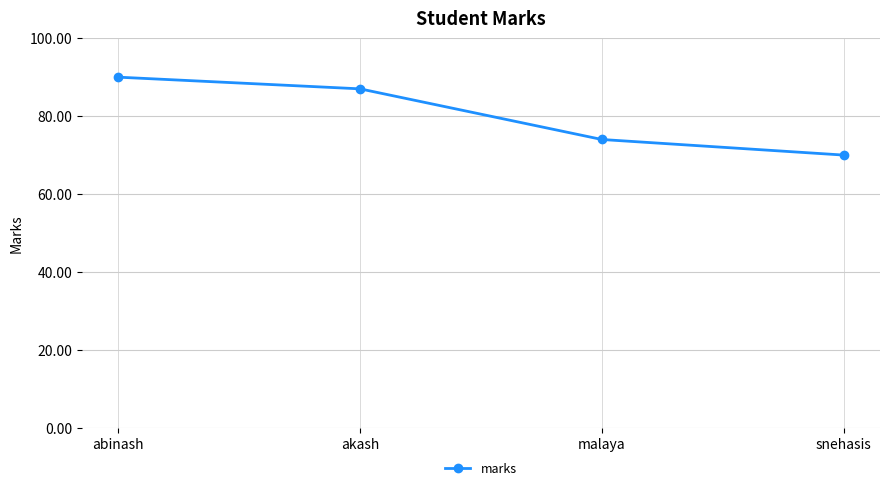

Which category has the lowest value across all series?

snehasis